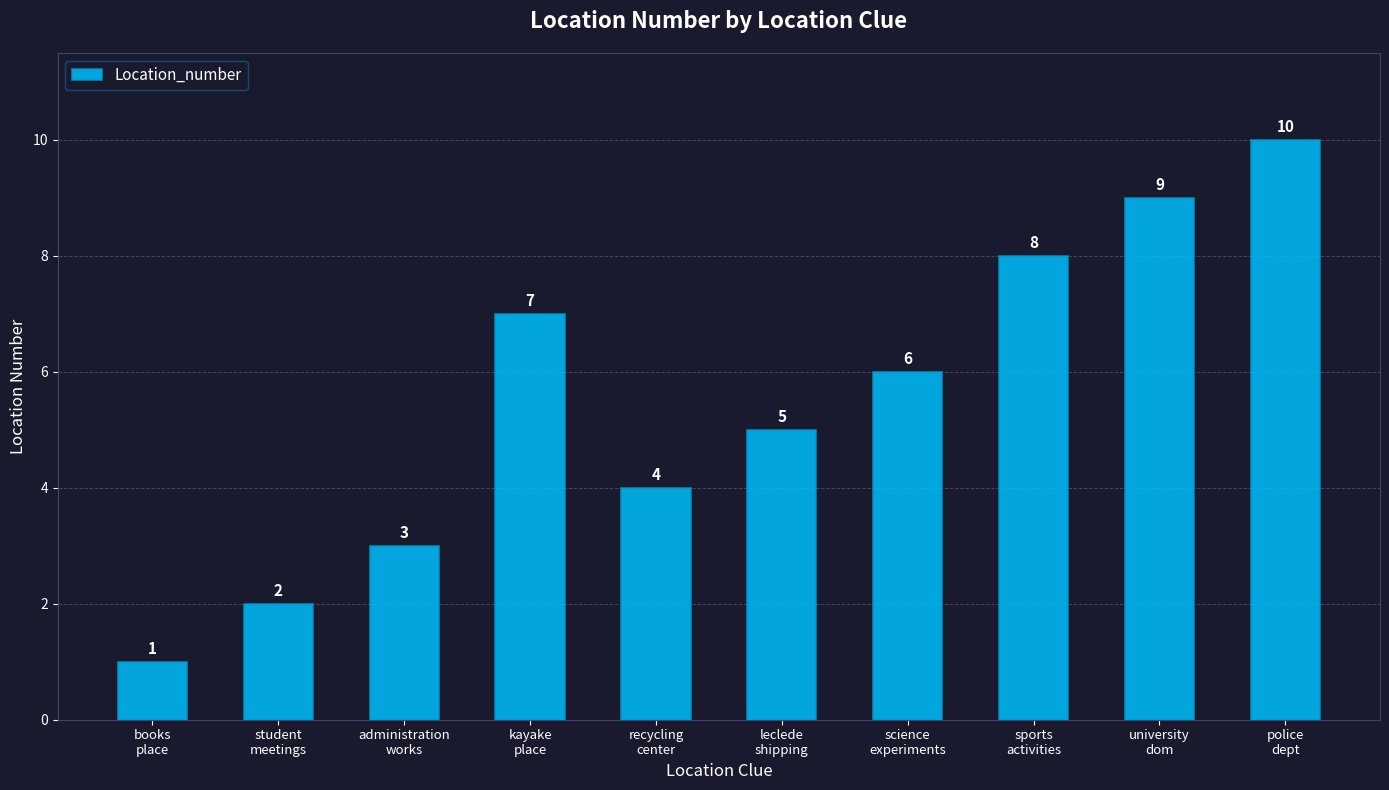

What is the difference between the maximum and minimum values?

9